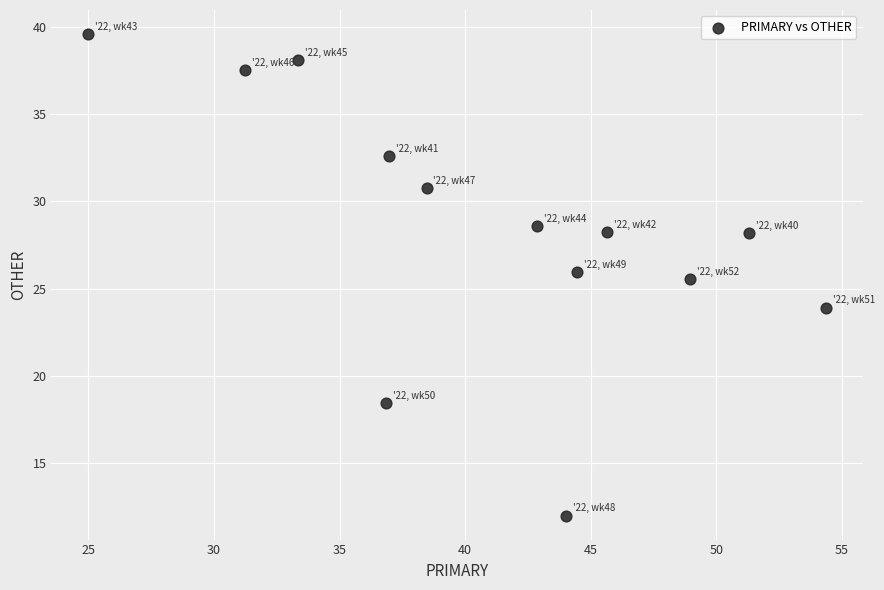

What Y value in the scatter plot is closest to 25?

25.5